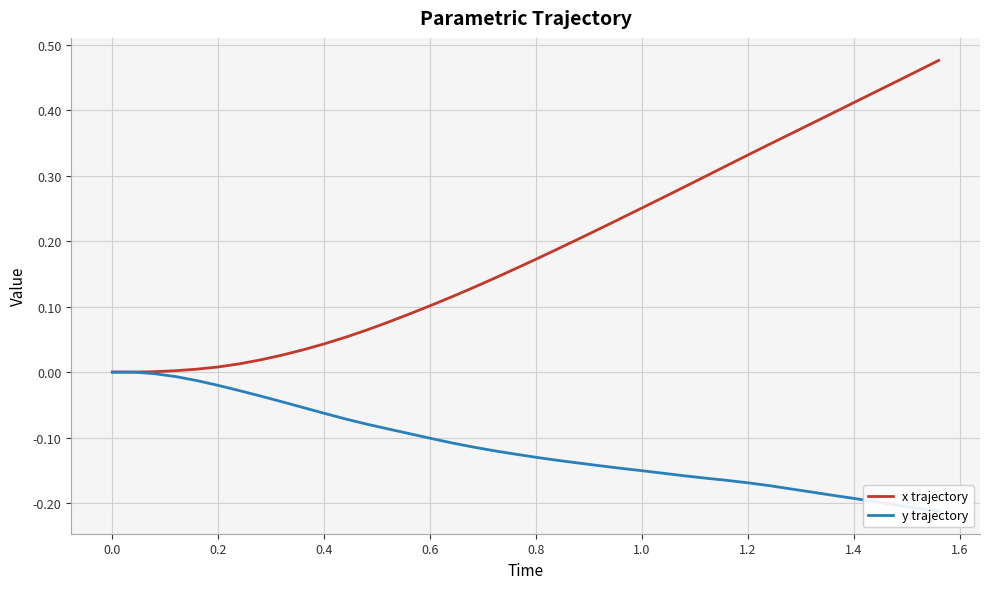

What is the difference between the second highest and second lowest values in the x trajectory series?

0.5